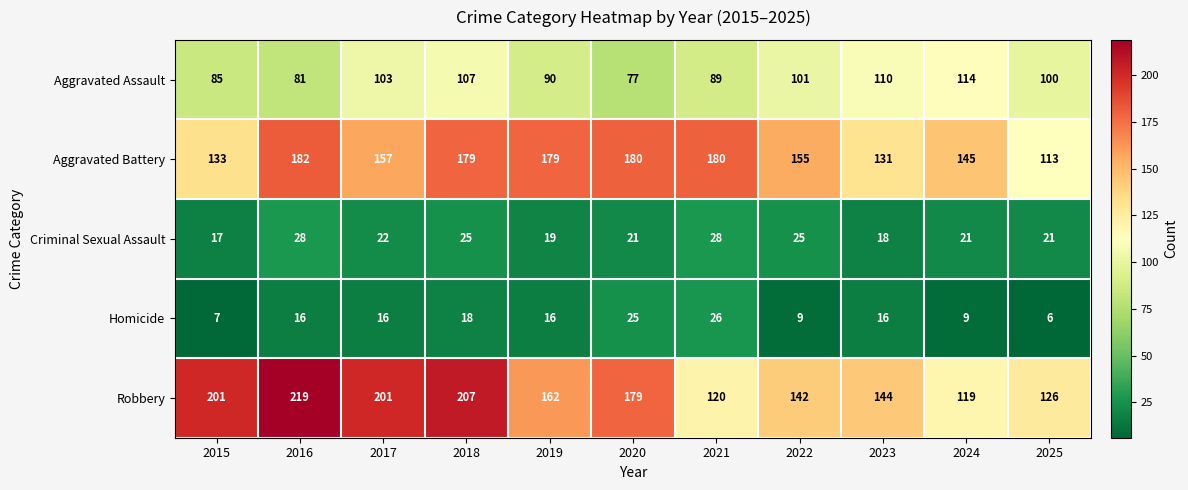

How many categories are shown in the chart?

11